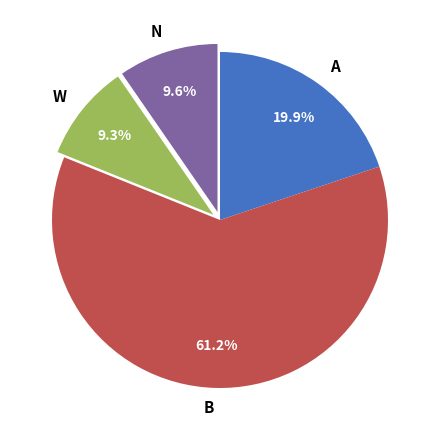

What is the largest slice in the pie chart?

B